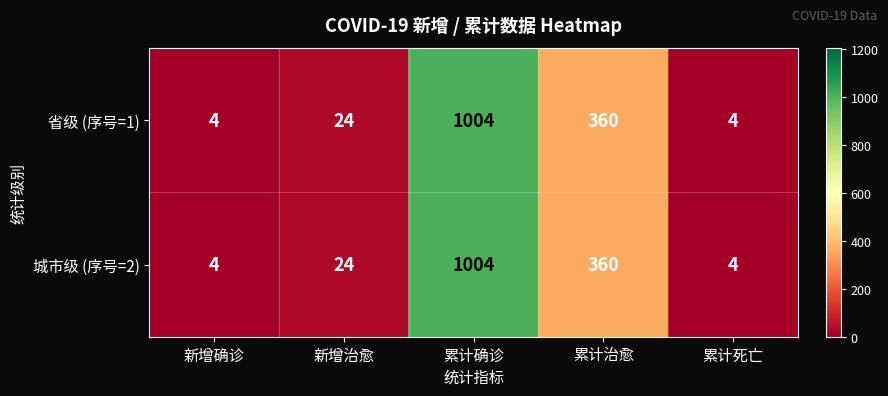

What is the maximum value shown in the chart?

1004